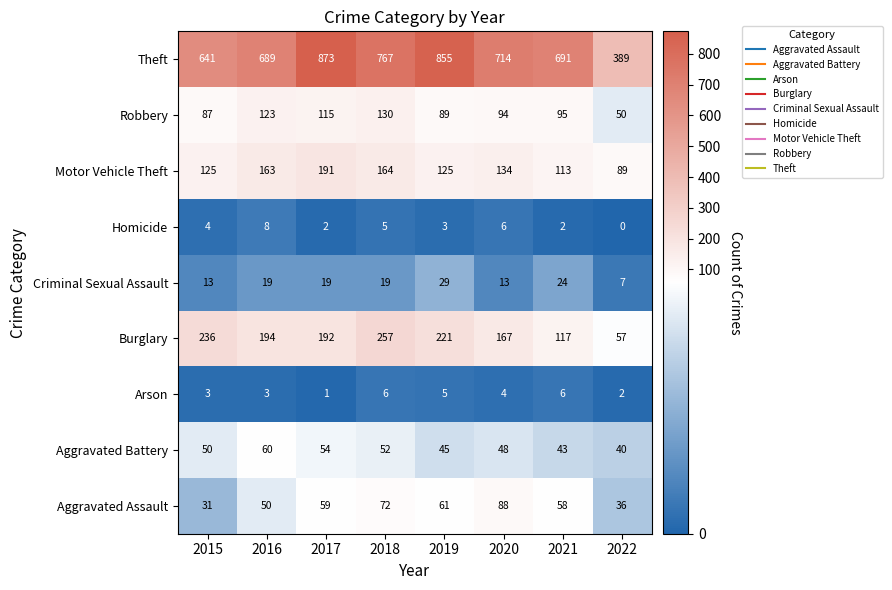

Which category has the highest value in the Theft series?

2017